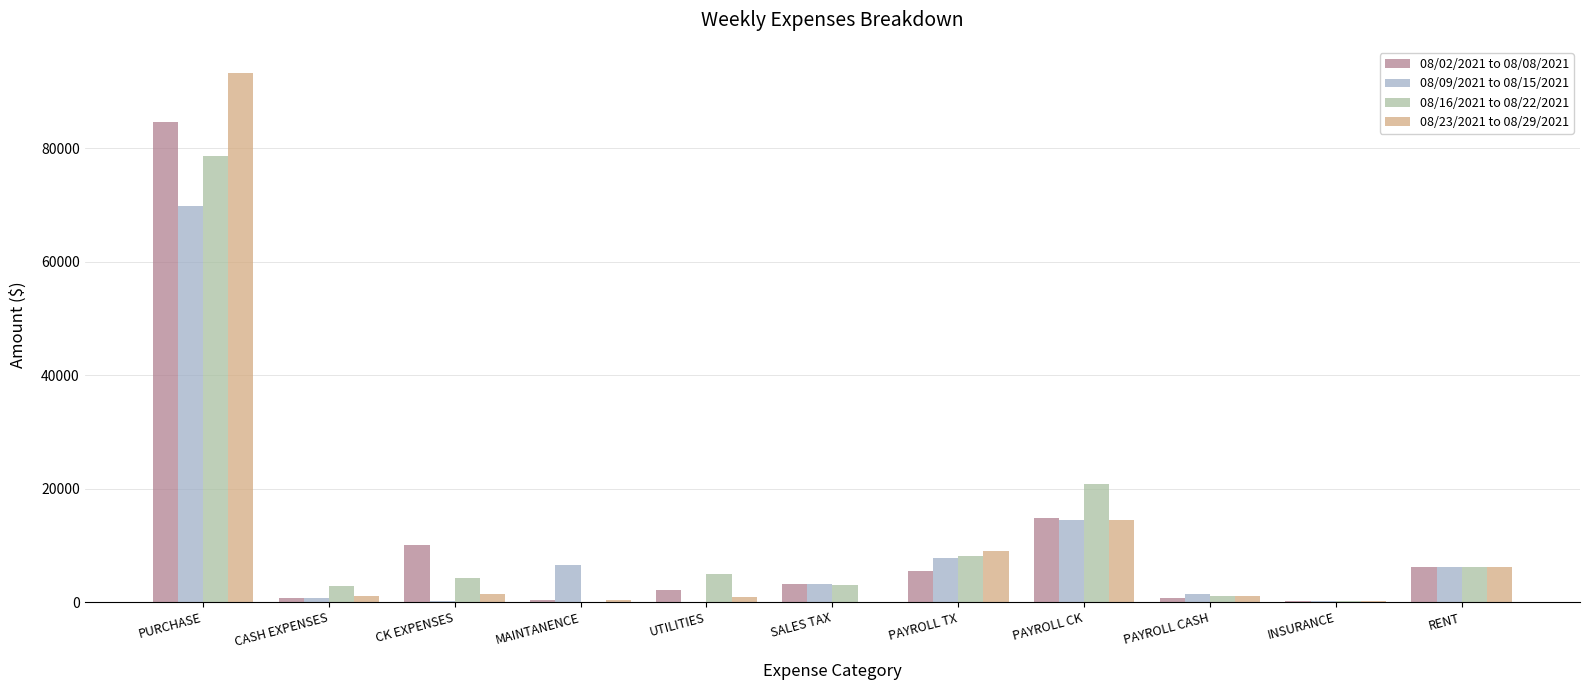

What is the greatest value displayed?

93180.9